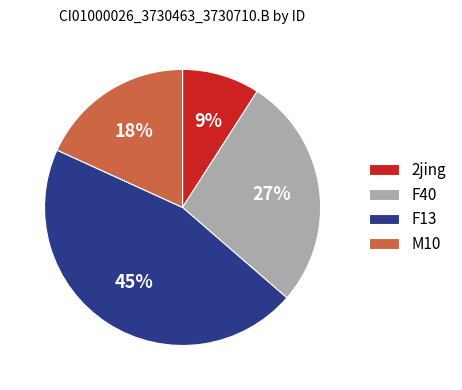

What is the ratio of the value at F40 to the value at M10?

1.5